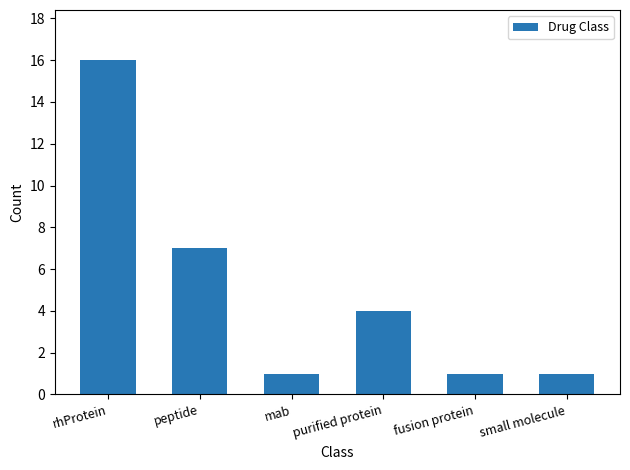

What is the label of the 6th bar from the left?

small molecule